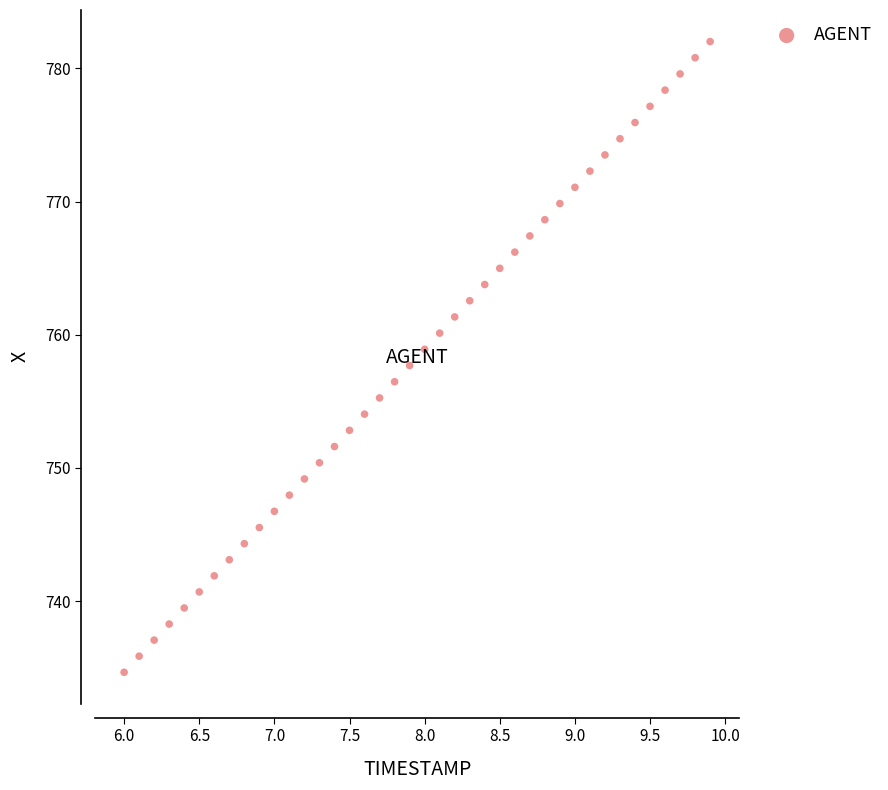

What is the range of X values (max minus min)?

3.9